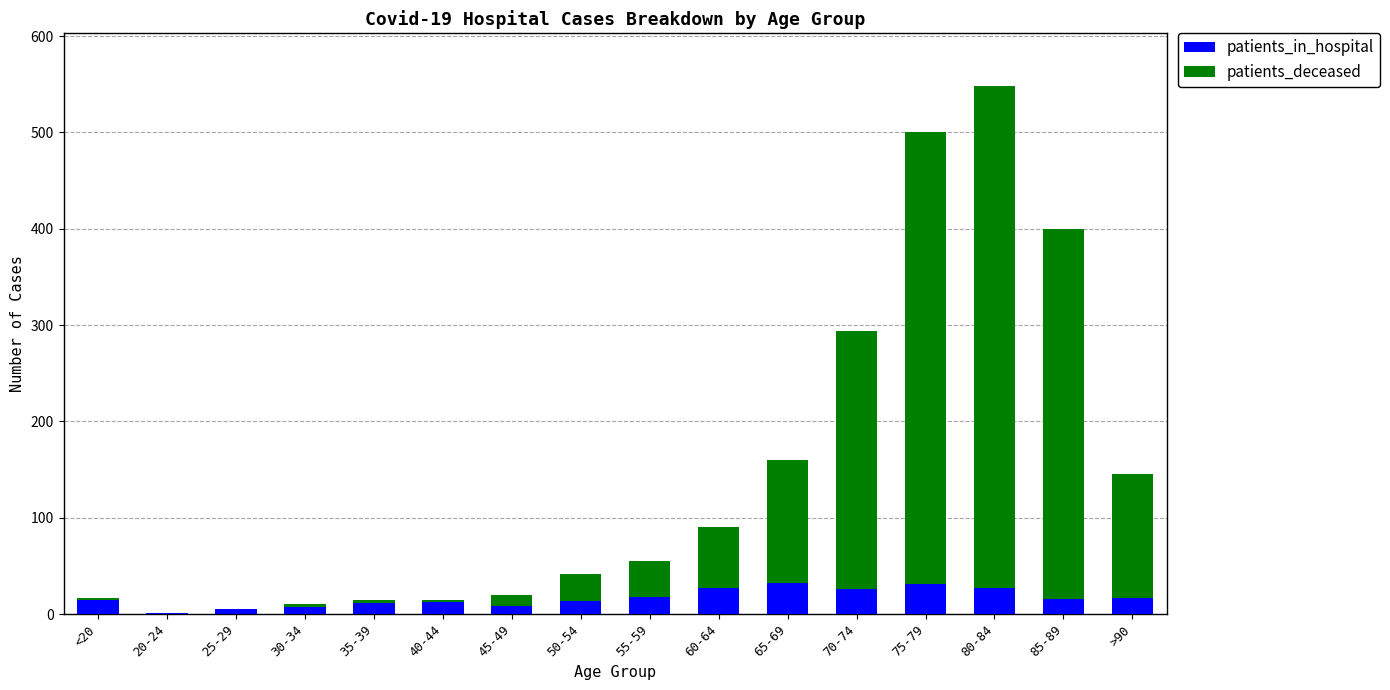

At which category is the sum across all series the highest?

80-84